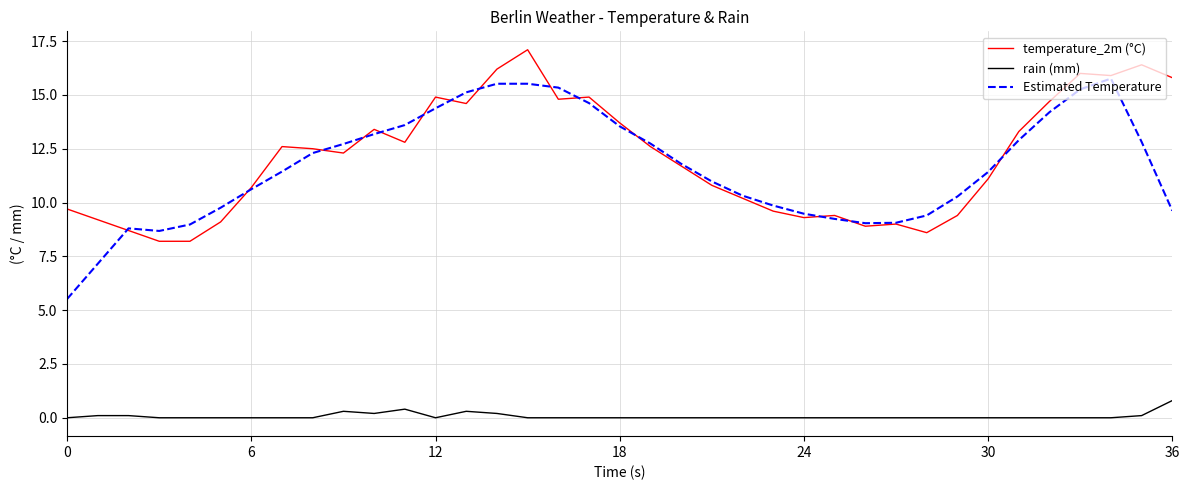

Is this an area chart (filled region under the line)?

No